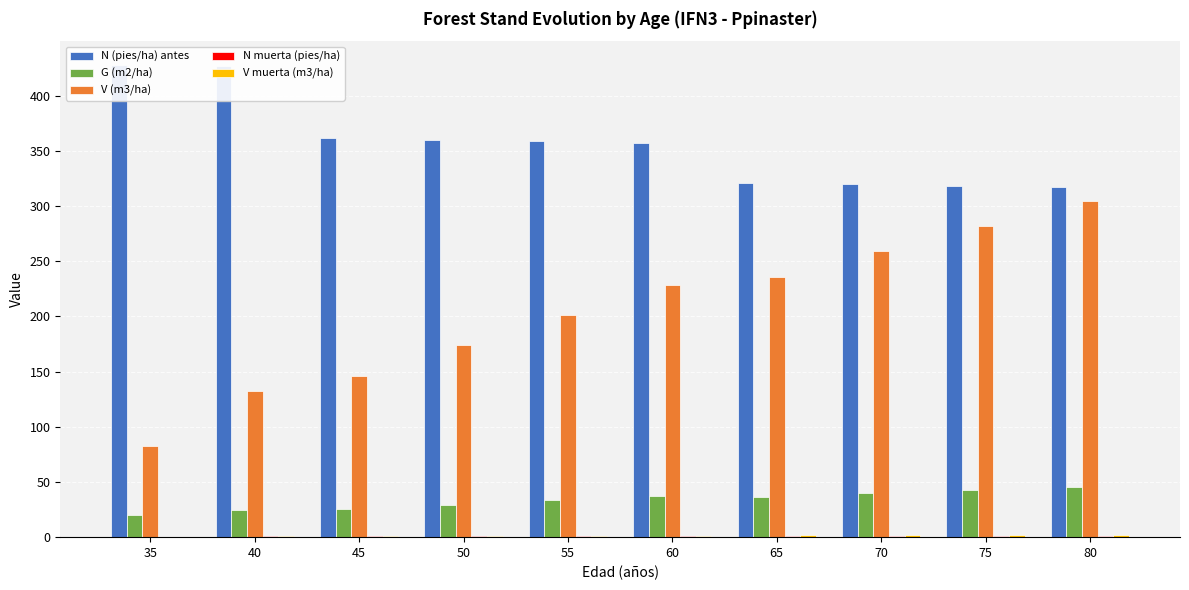

How many bars are there in total?

50